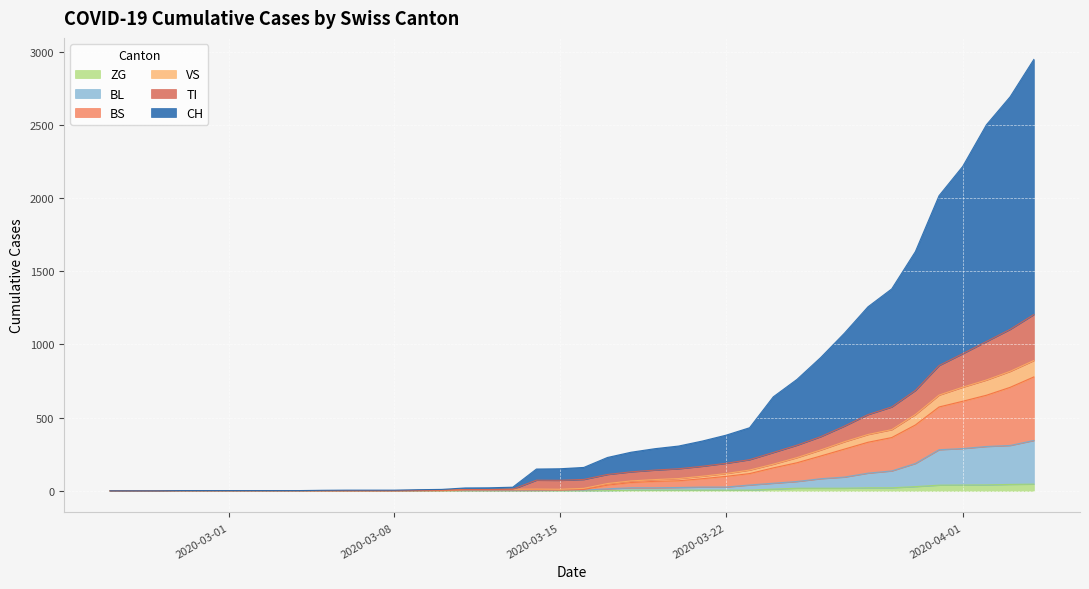

Is the value of BS at 39 greater than the value of CH at 16?

Yes